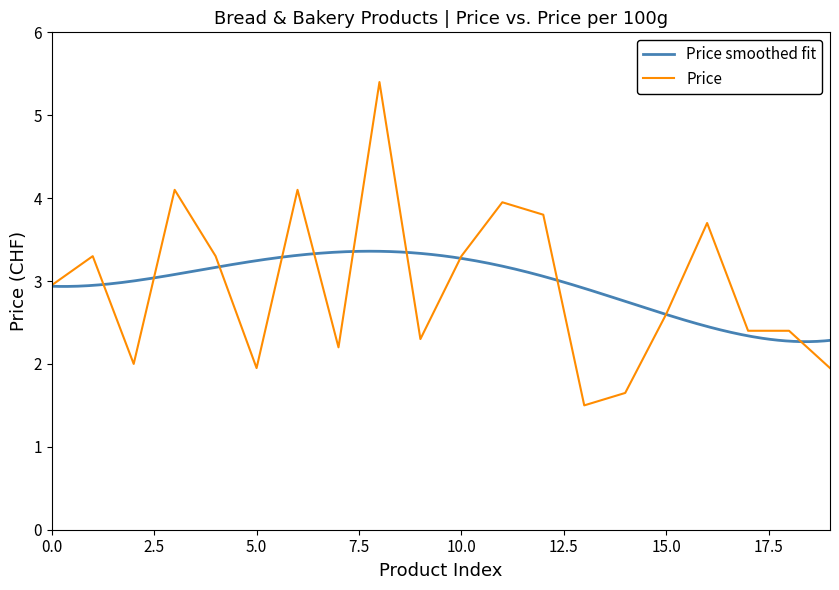

Does the chart have visible grid lines?

No